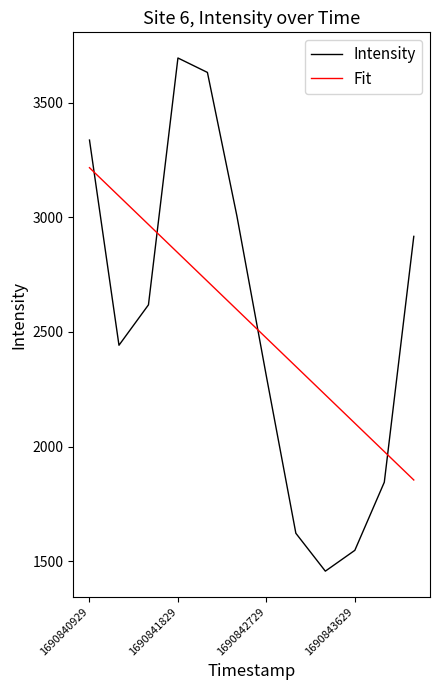

How many series are shown in this chart?

2